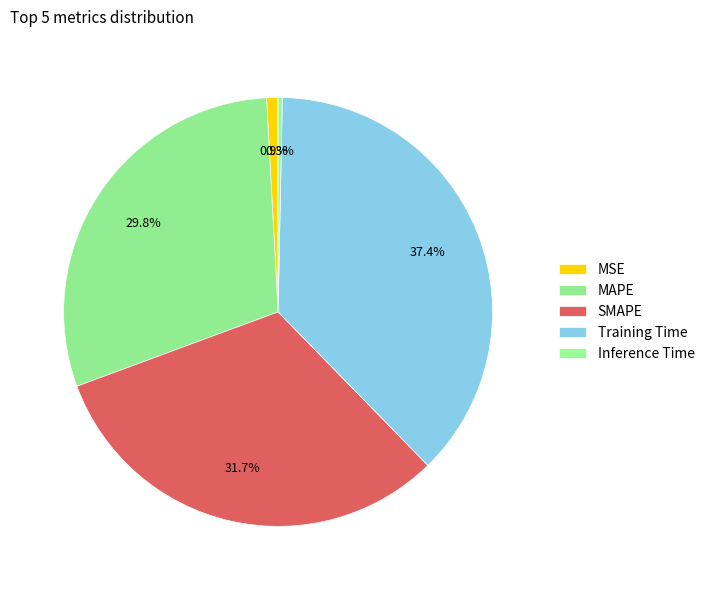

To the nearest percent, what percentage of the pie is SMAPE?

32%